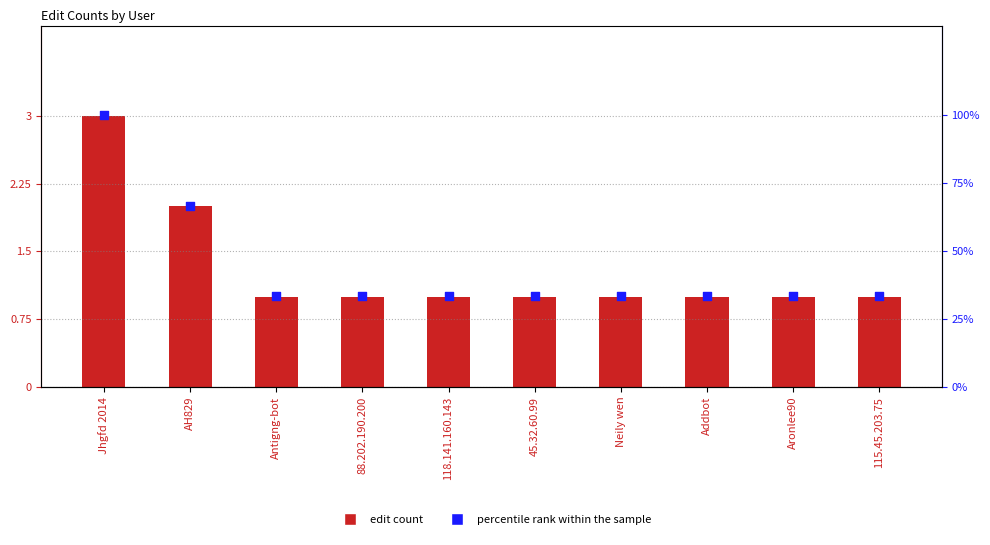

Which series has the largest Y range (max minus min)?

percentile rank within the sample